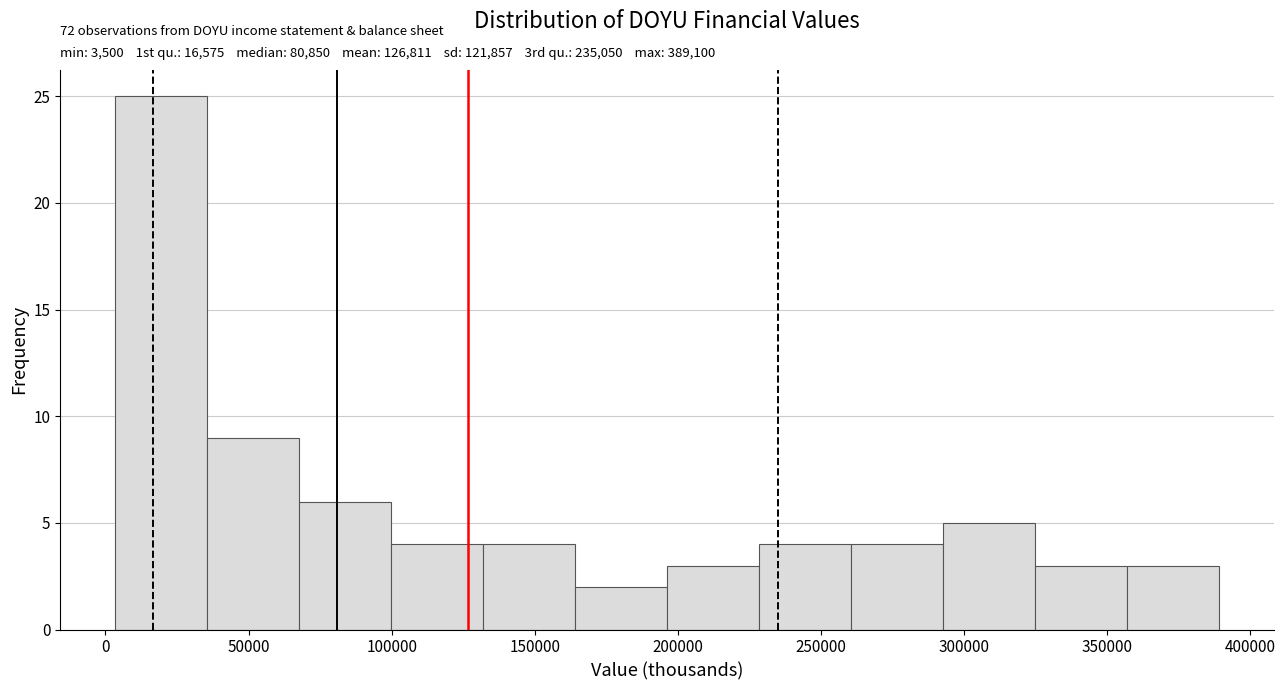

Over which range of the x-axis is the bar tallest?

5000 to 35000